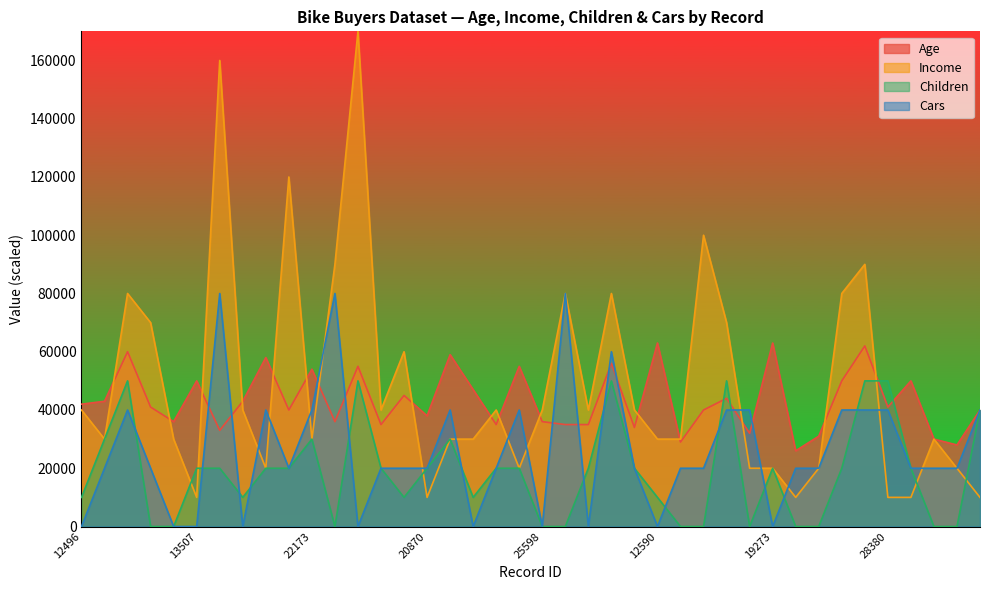

Read the Cars value at 16259, to the nearest 50.

40000